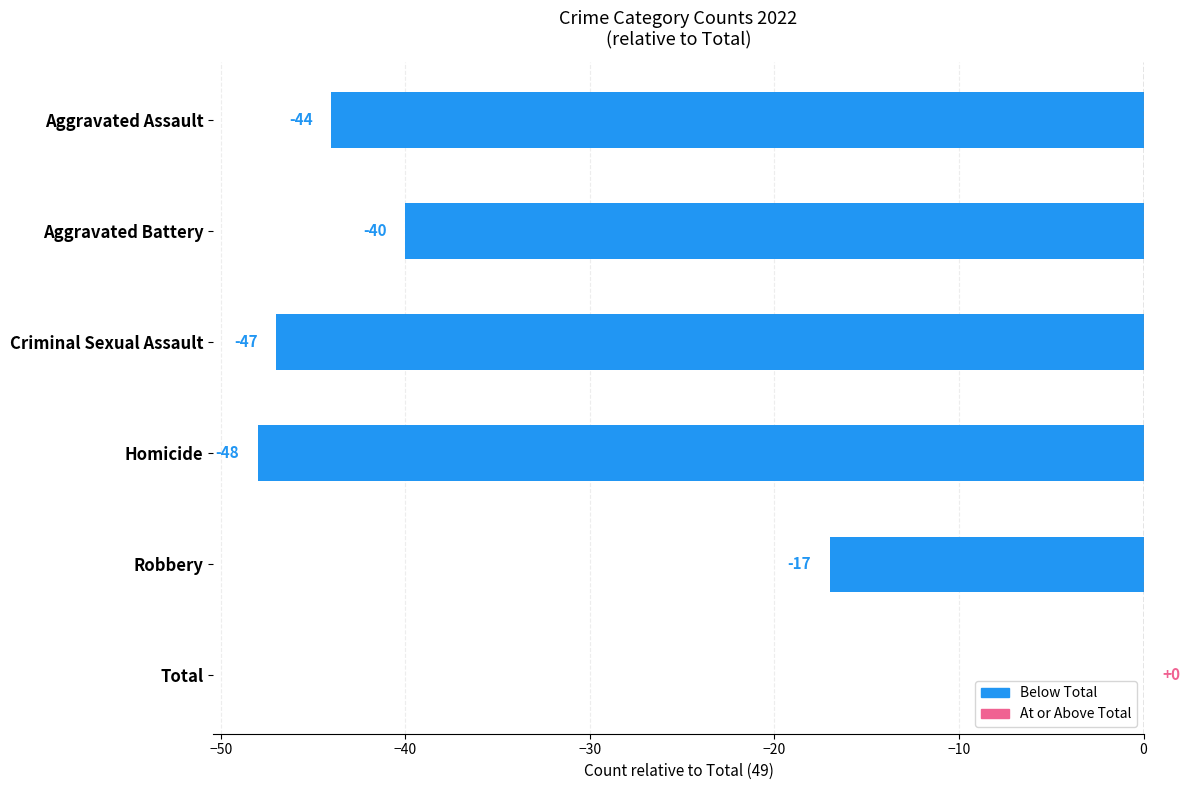

Reading bottom to top, extract all data points from this chart.

Total=0	Robbery=-17	Homicide=-48	Criminal Sexual Assault=-47	Aggravated Battery=-40	Aggravated Assault=-44